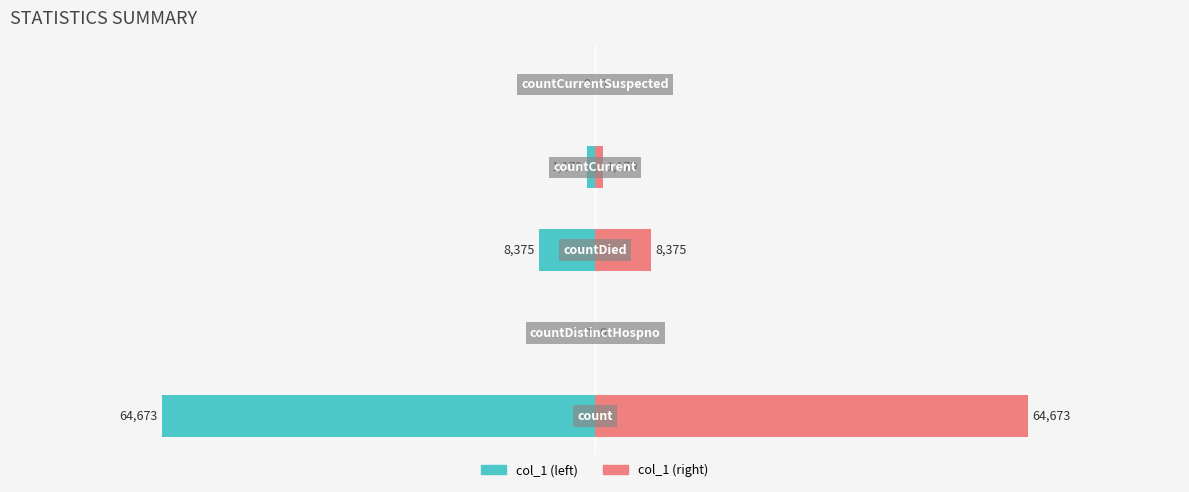

Rank the series by their average value, from lowest to highest.

col_1 (left), col_1 (right)